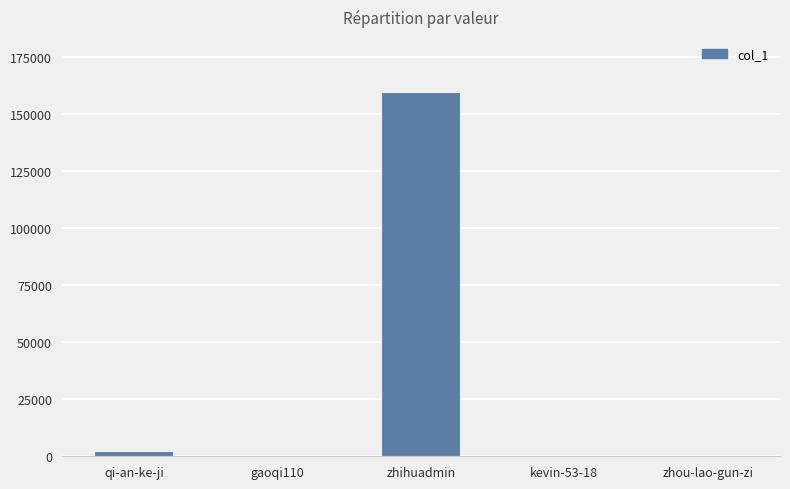

What is the greatest value displayed?

159779